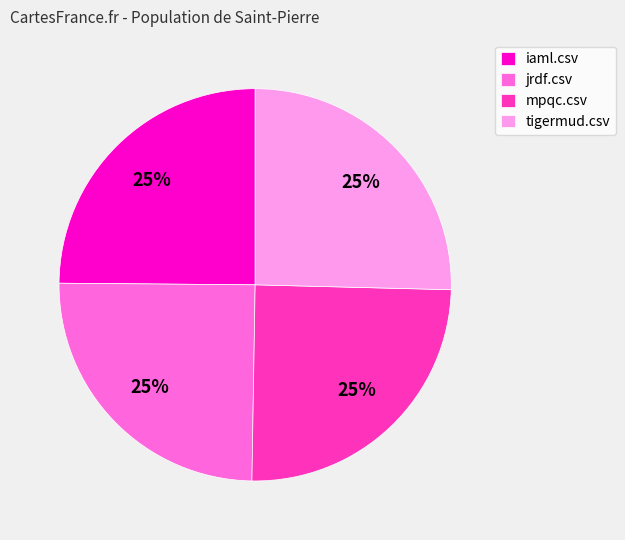

To the nearest percent, what is the average slice percentage?

25%